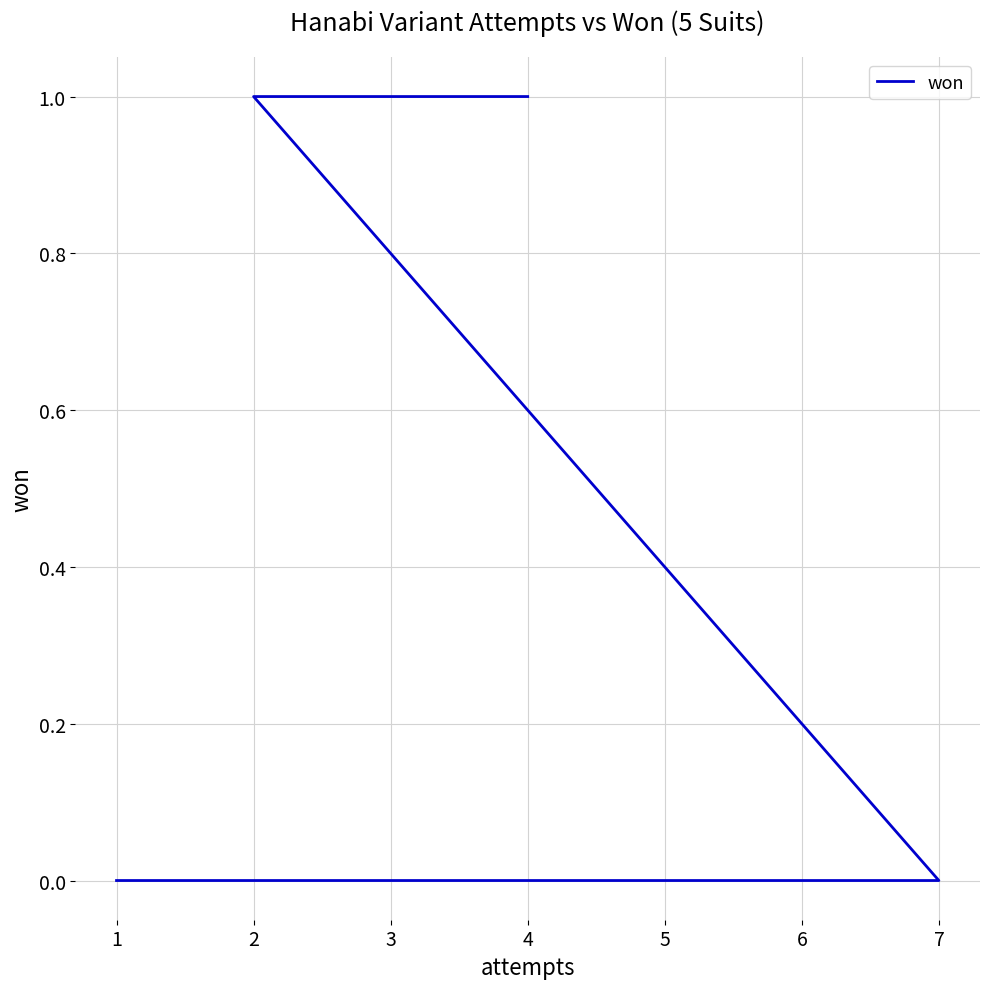

How many lines are shown in the chart?

1